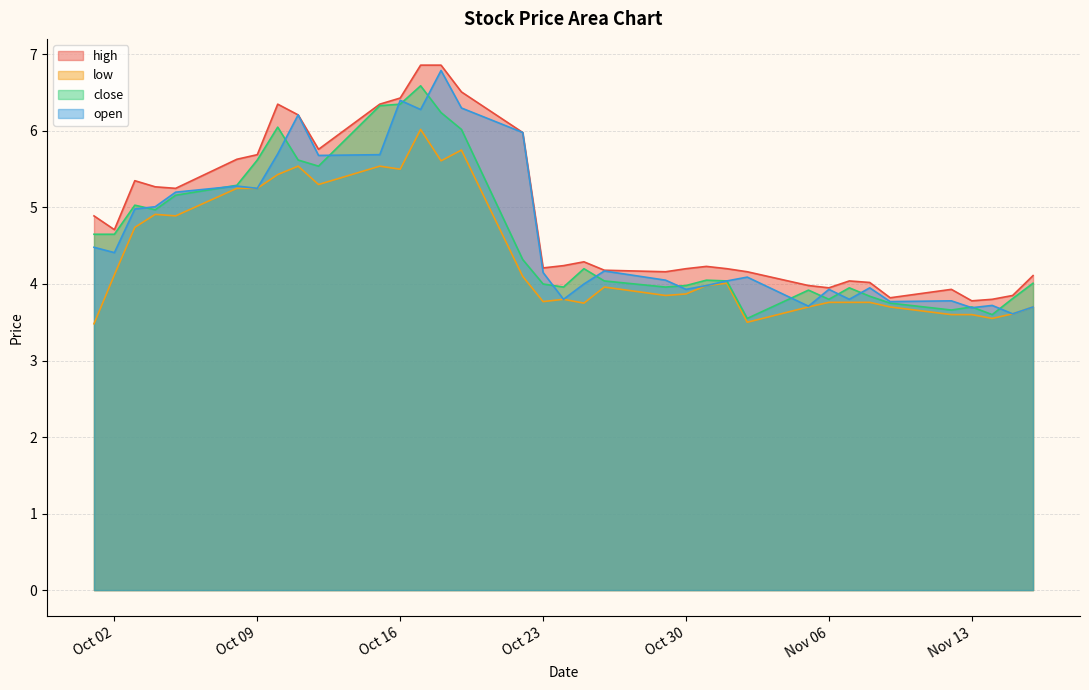

At which category is the sum across all series the highest?

2018-10-17